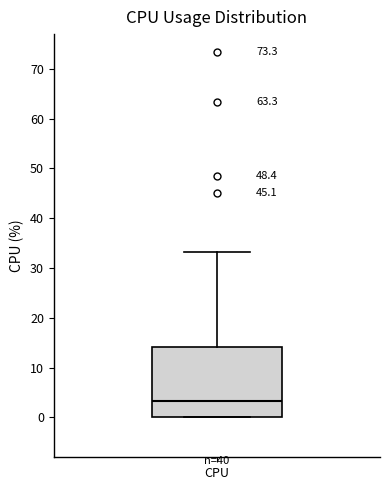

Read this box plot against the y-axis: the position of the median line, the range covered by the box, and the ends of both whiskers. The values are not printed on the chart, so give them approximately, as read against the axis.

median 3, box 0 to 14, whiskers 0 to 33